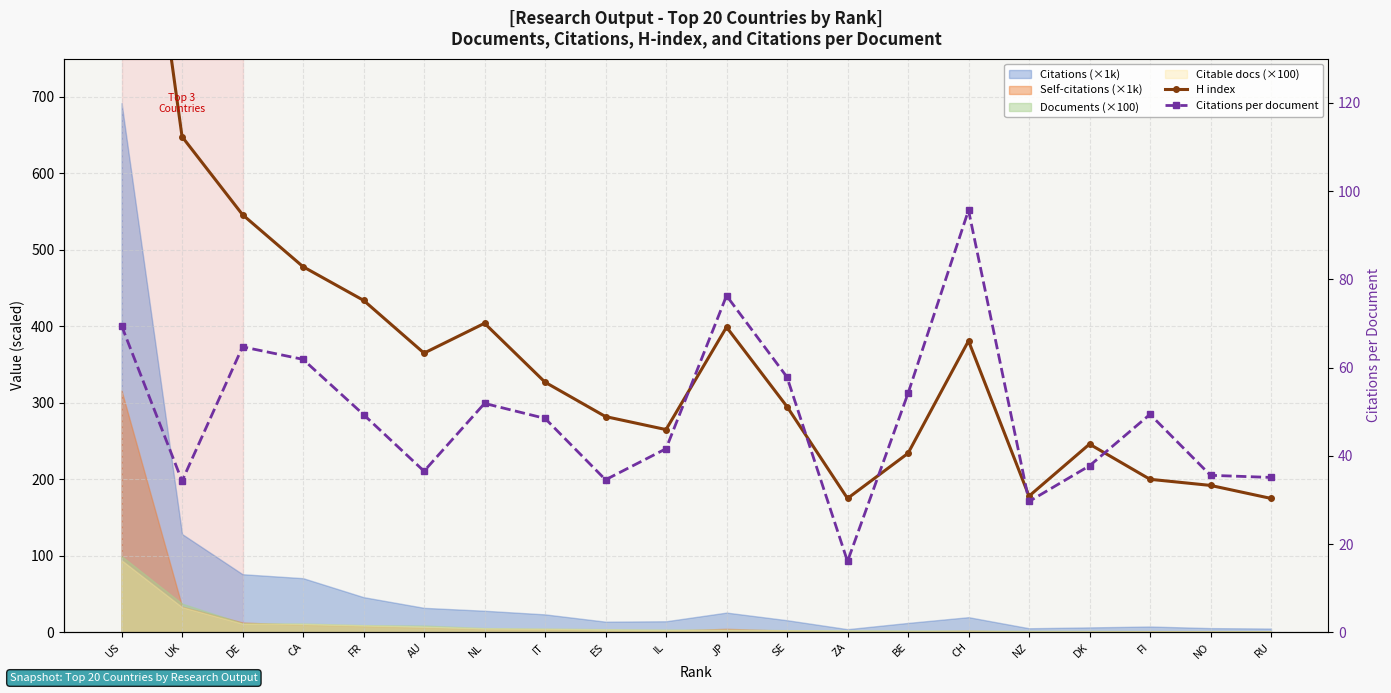

How many data points does each series have?

20